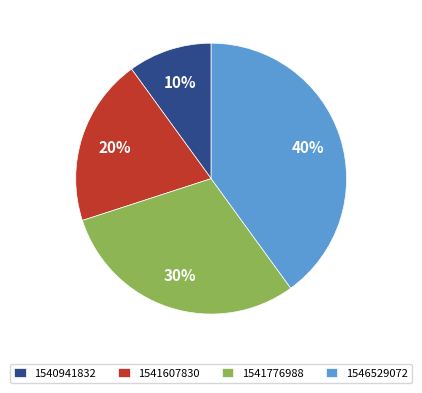

What is the largest slice in the pie chart?

1546529072